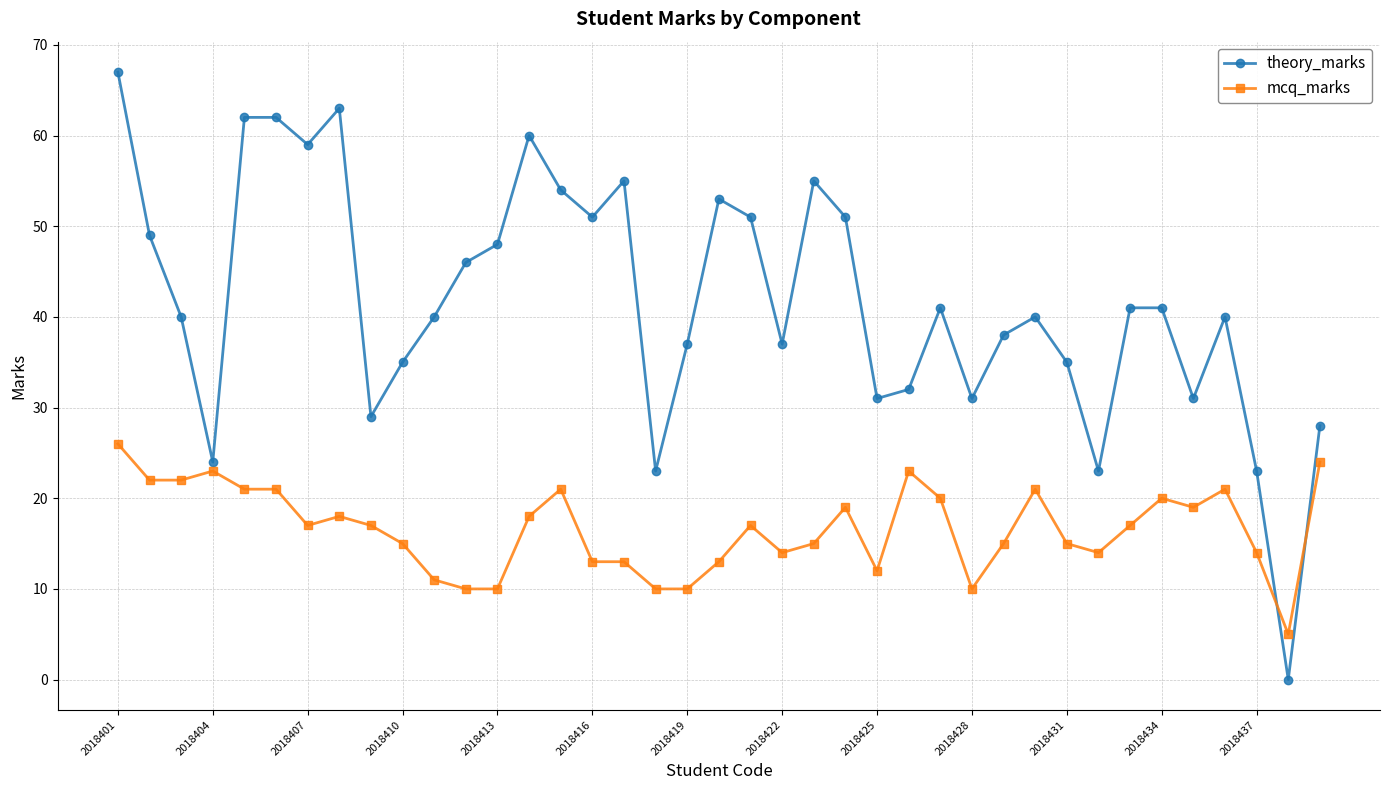

How many data points does each series have?

39